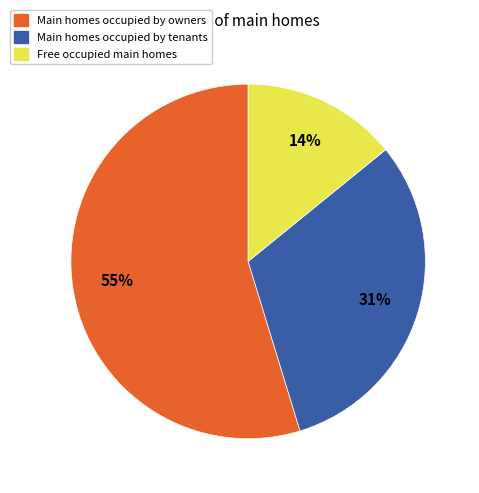

What is the smallest slice in the pie chart?

Free occupied main homes